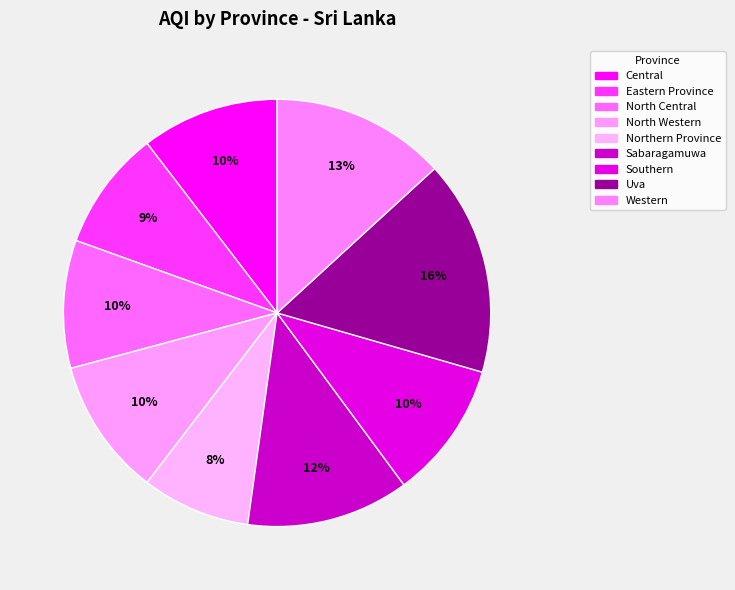

To the nearest percent, what is the difference between the largest and smallest slice percentages?

8%